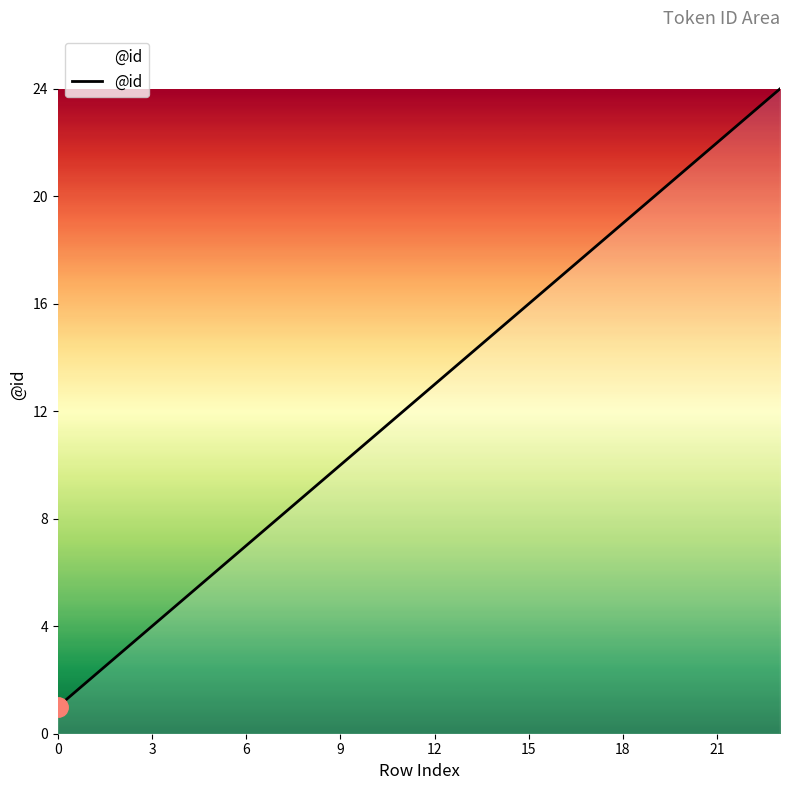

What is the greatest value displayed?

24